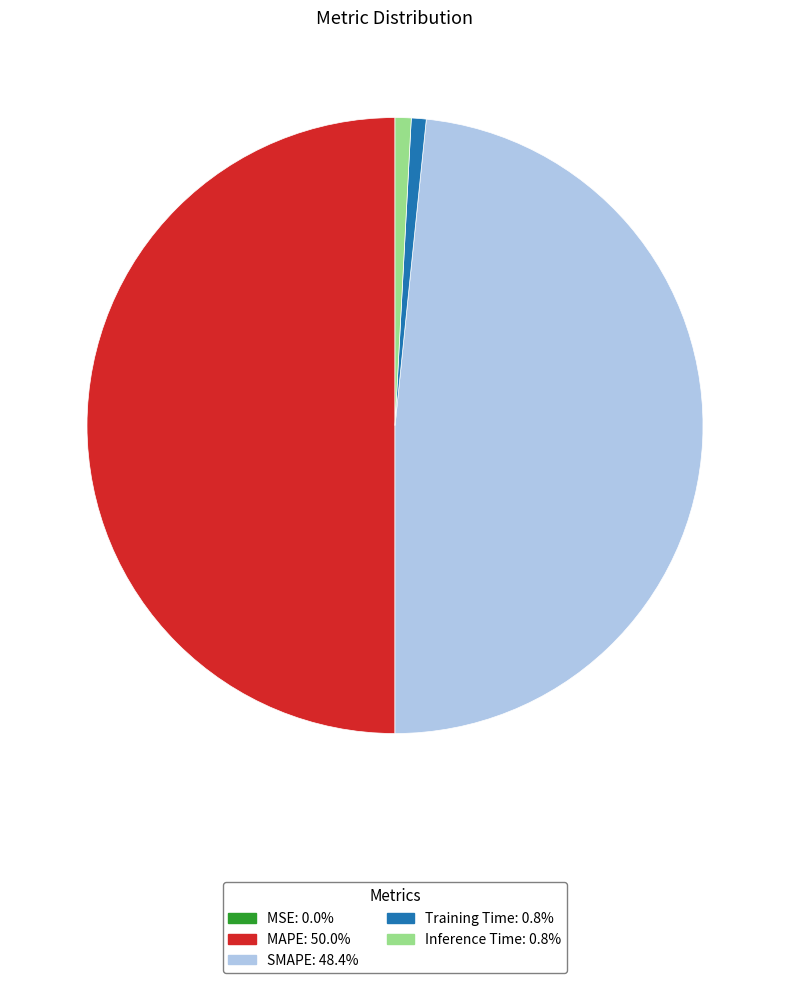

What is the largest slice in the pie chart?

MAPE